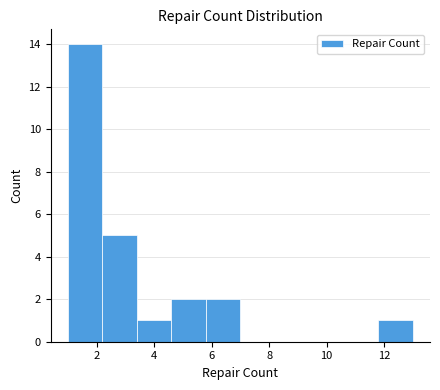

Over which range of the x-axis is the bar tallest?

1.0 to 2.2